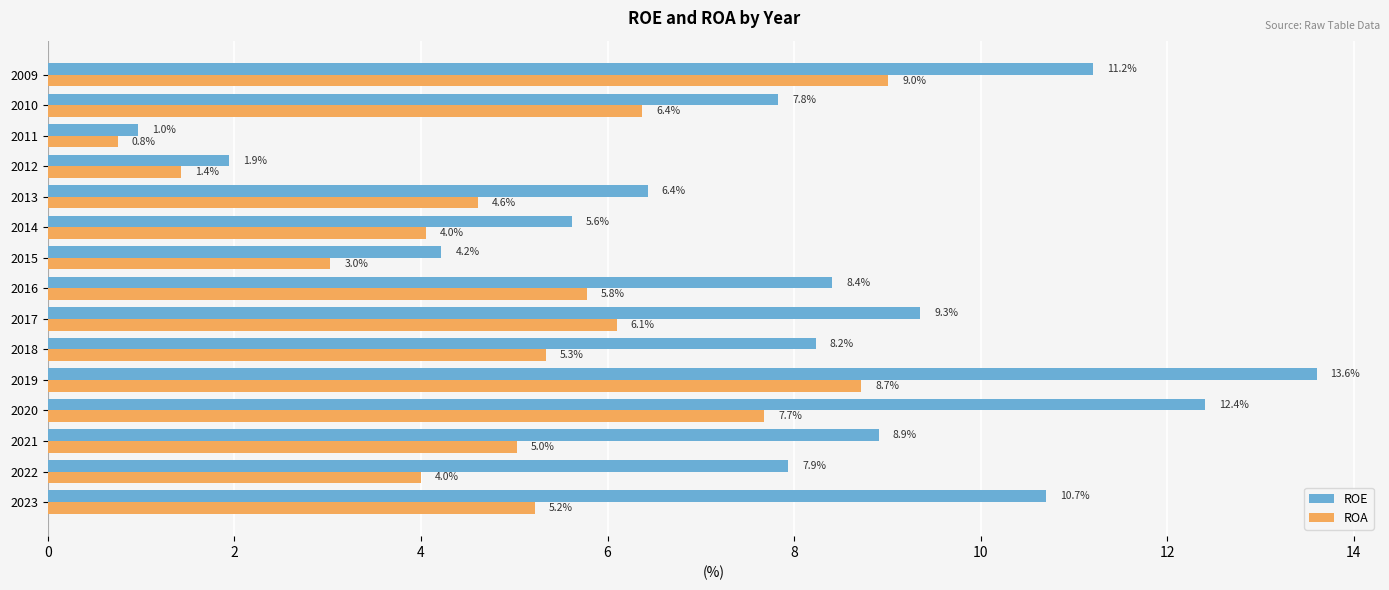

How many data points in ROA are above 5?

9